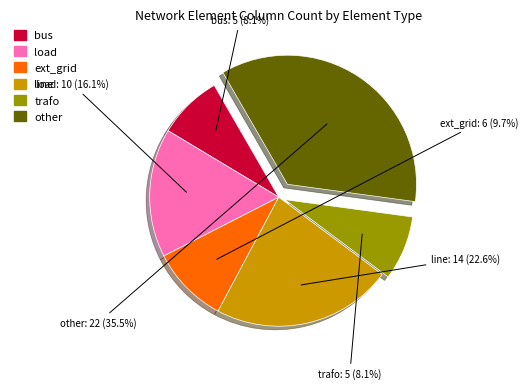

Is it true that bus is 8% of the pie?

True